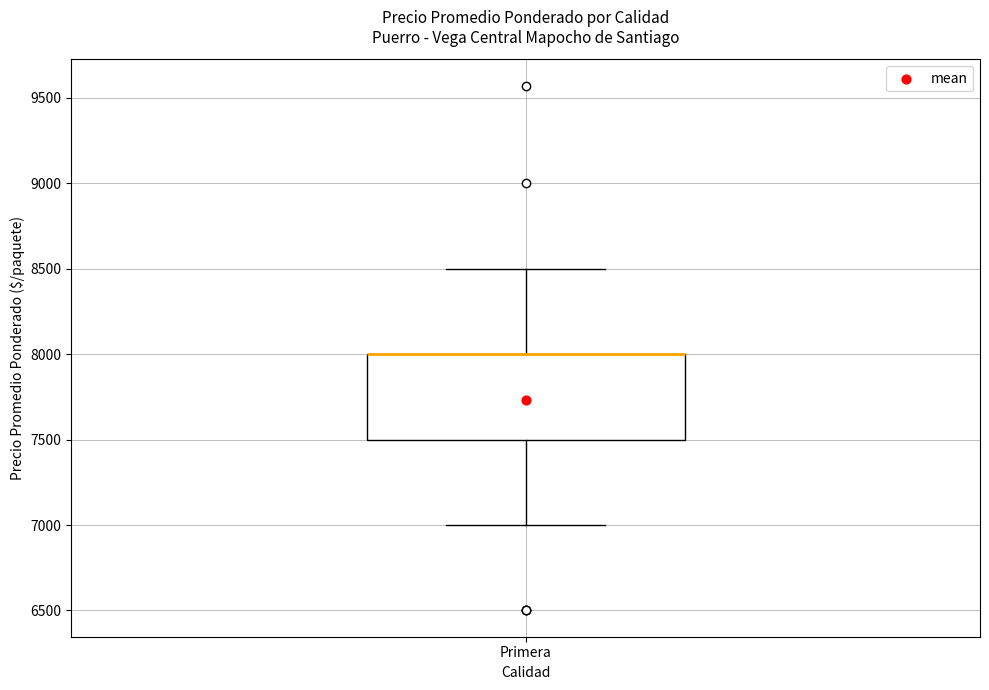

Read this box plot against the y-axis: the position of the median line, the range covered by the box, and the ends of both whiskers. The values are not printed on the chart, so give them approximately, as read against the axis.

median 8000 (drawn on the box's upper edge), box 7500 to 8000, whiskers 7000 to 8500